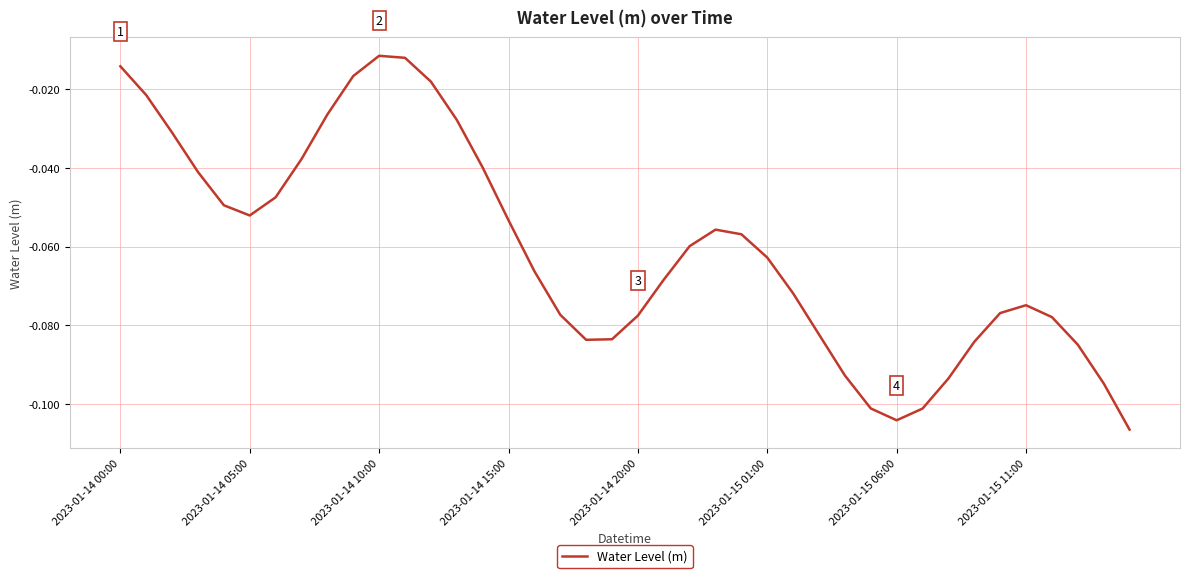

Is it true that the value at 2023-01-15 06:00 is -0.0?

False